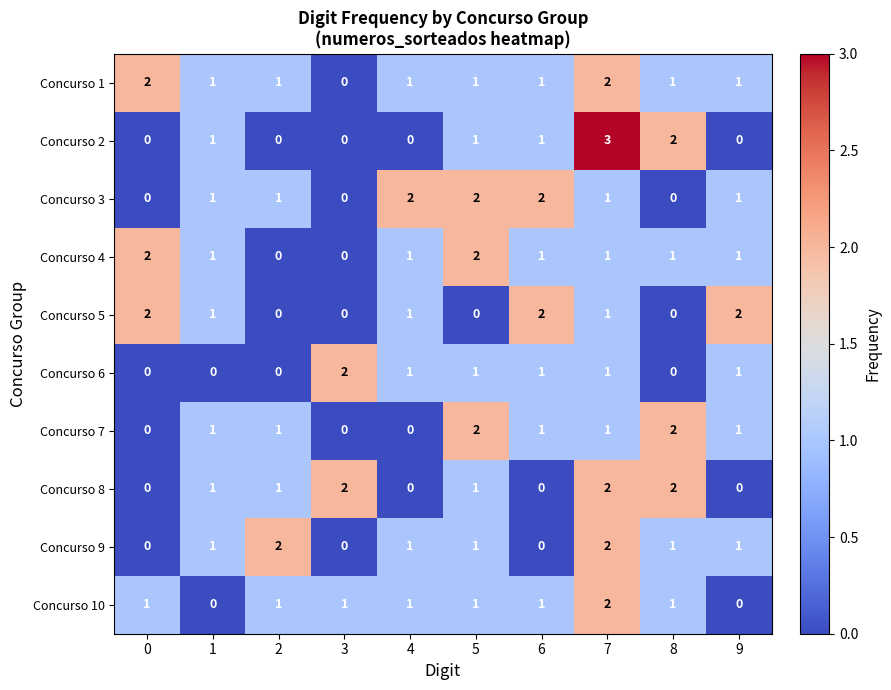

At how many categories does at least one series exceed 0?

10